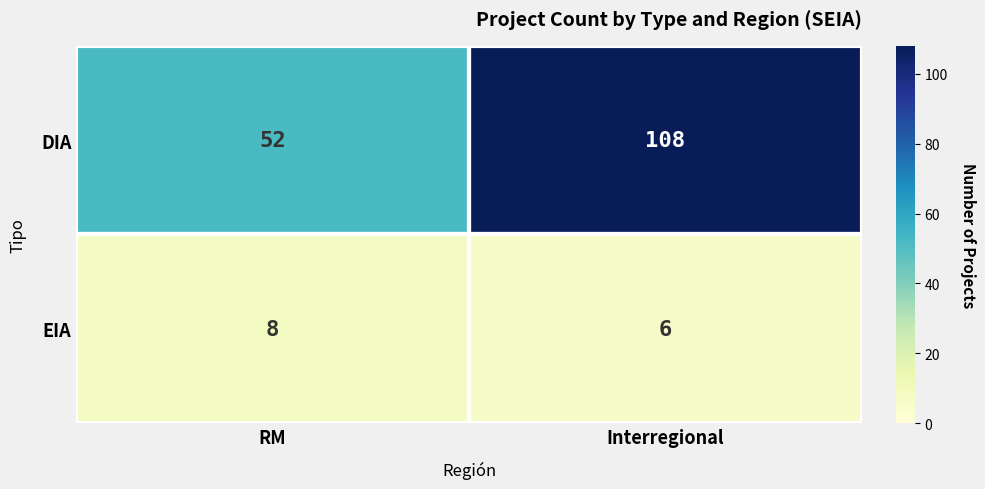

What is the spread (max minus min) of values at Interregional?

102